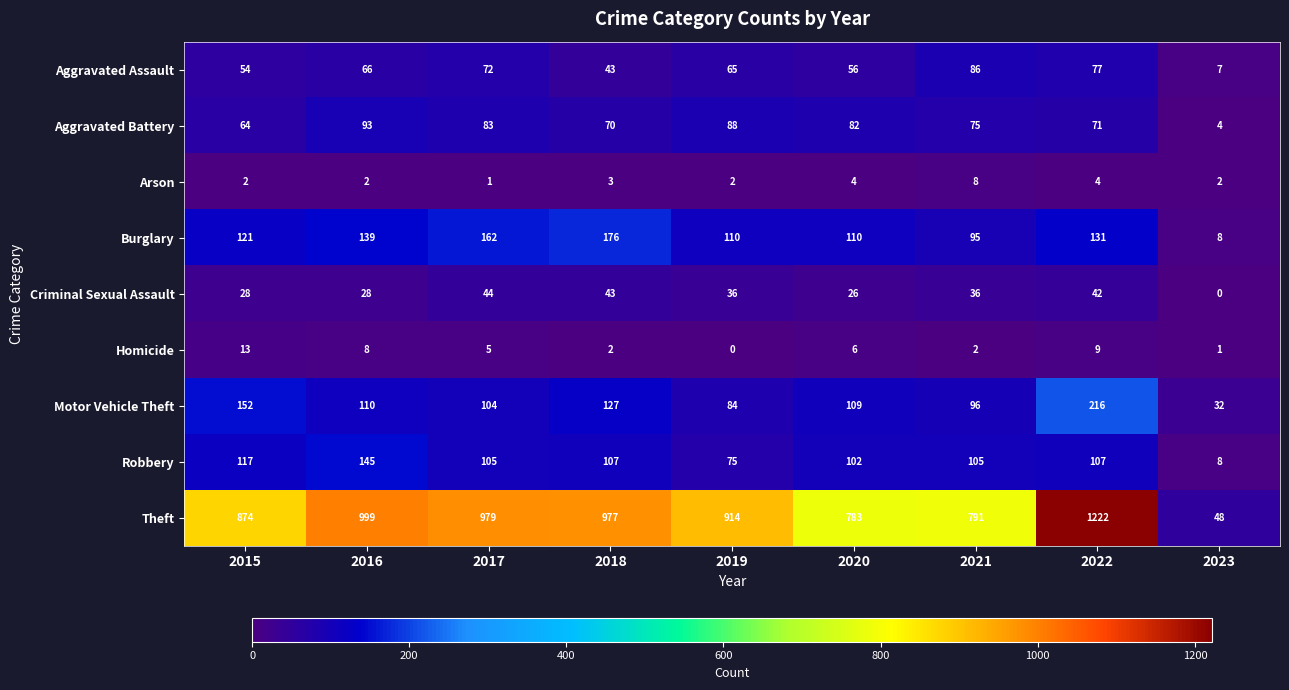

What is the minimum value for Theft?

48